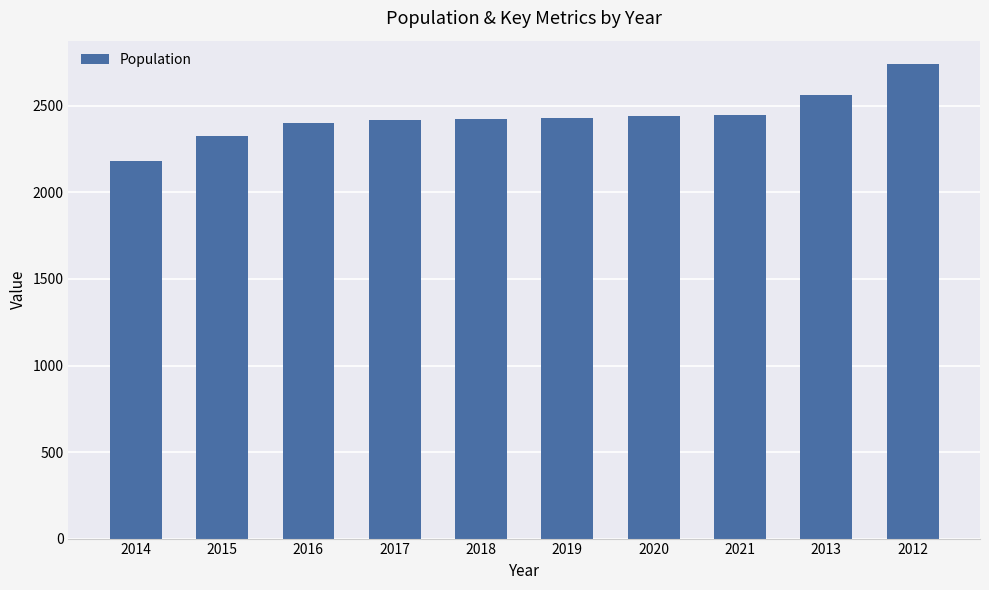

True or false: the data shows 707 at 2017.

False